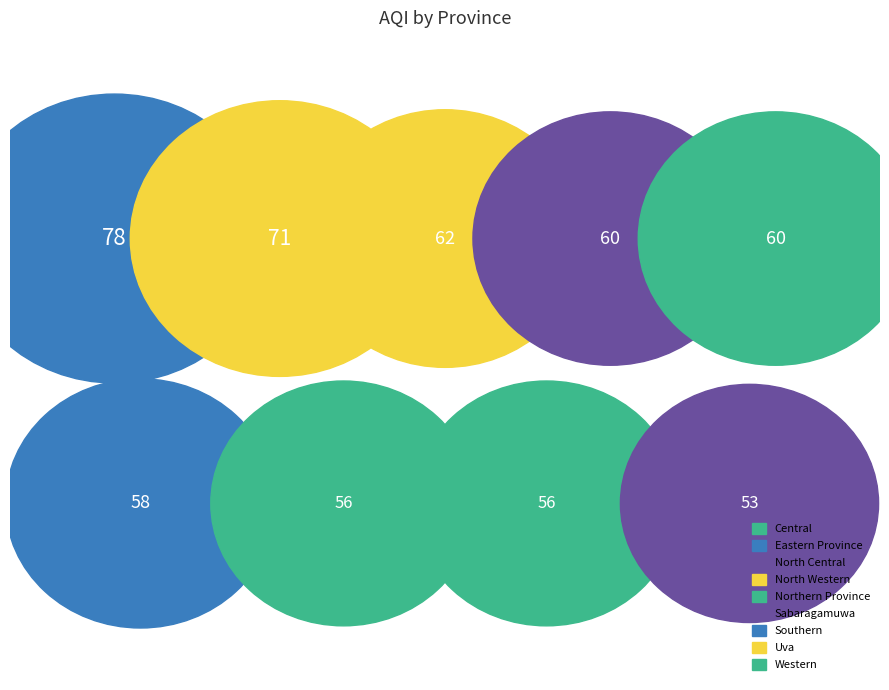

How many slices are in this pie chart?

9